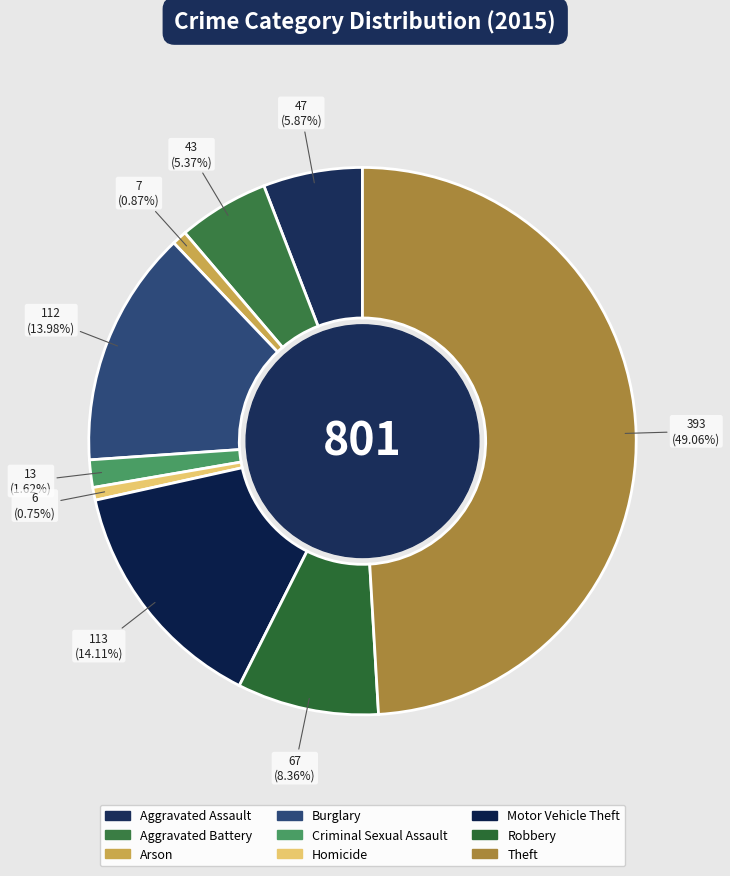

Does any single category account for the majority?

No